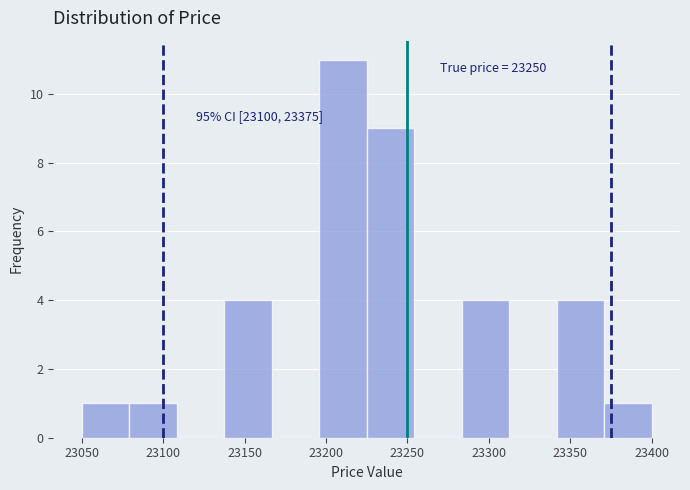

Which range on the x-axis has the tallest bar?

23195 to 23225